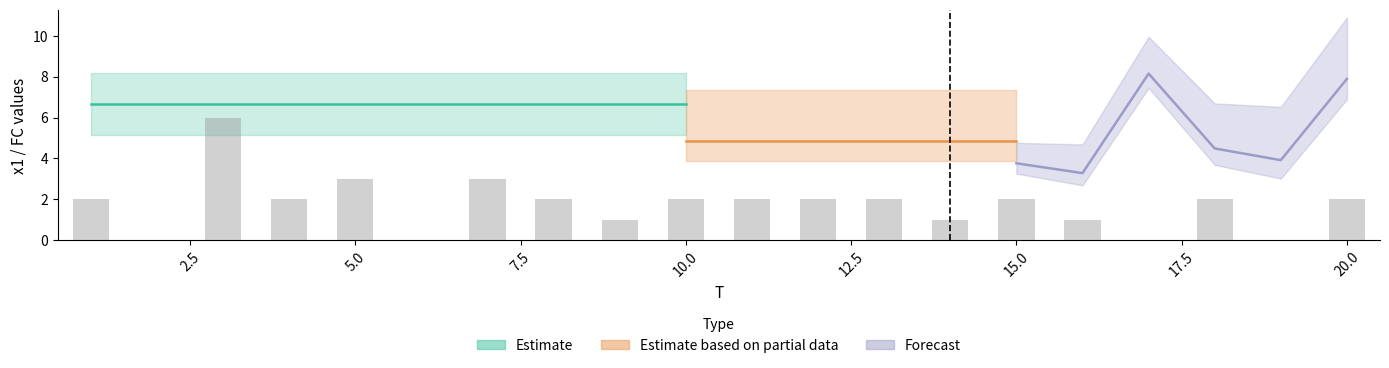

Rank the categories by value from lowest to highest.

2, 6, 17, 19, 9, 14, 16, 1, 4, 8, 10, 11, 12, 13, 15, 18, 20, 5, 7, 3